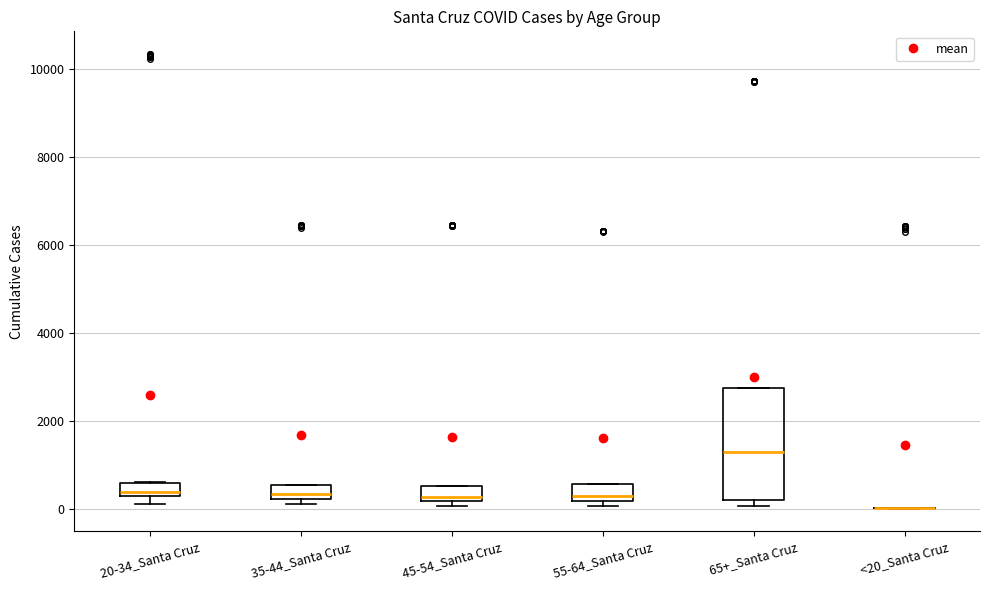

Which box is the tallest, from its lower edge to its upper edge?

65+_Santa Cruz